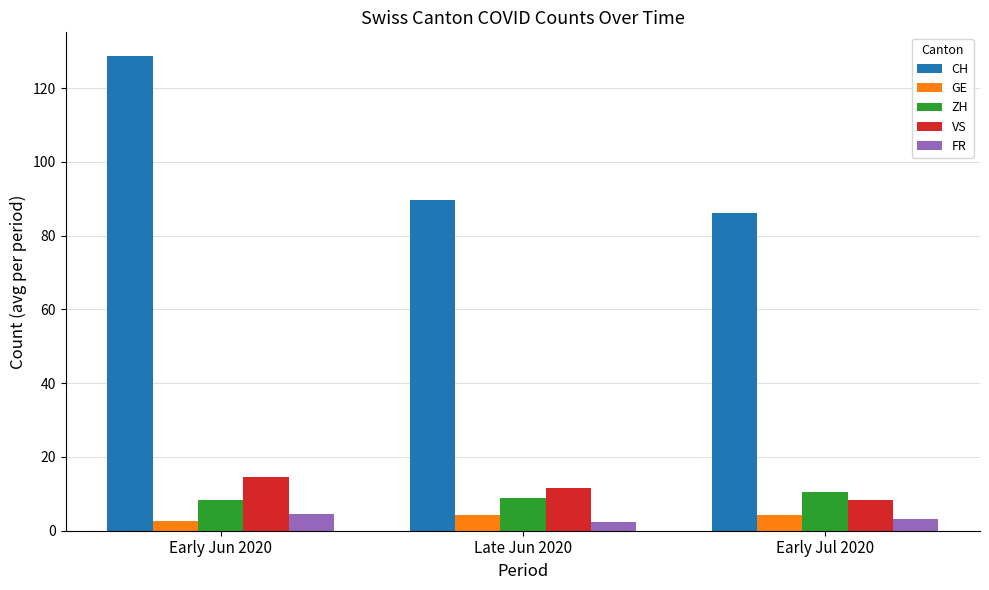

What is the difference between the maximum and minimum values in the VS series?

6.4